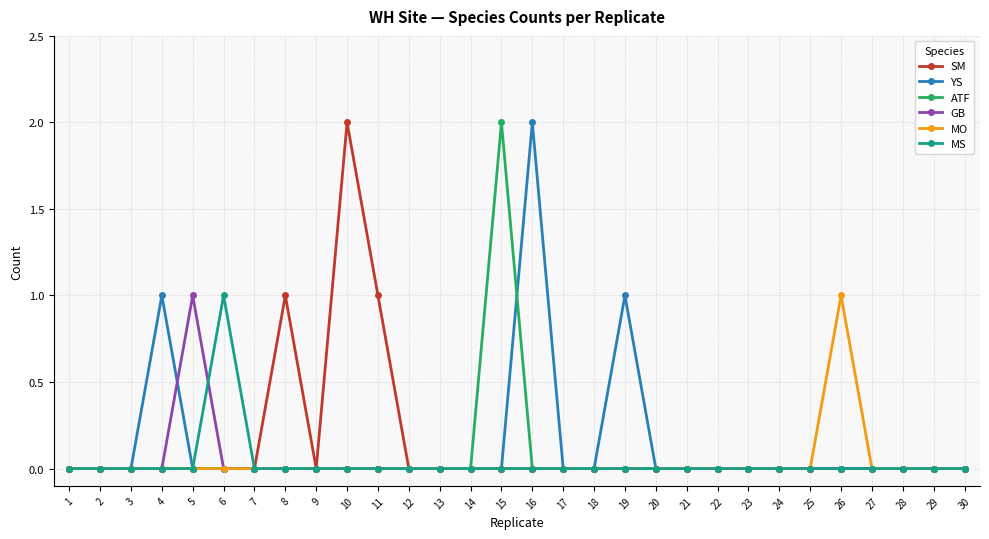

What are all the series names shown in the legend?

SM, YS, ATF, GB, MO, MS